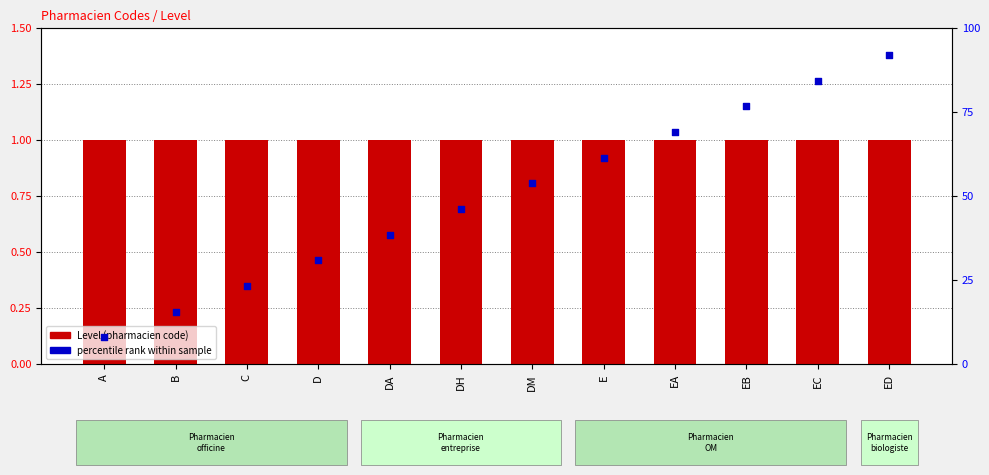

Which series reaches the minimum Y coordinate?

Level (pharmacien code)